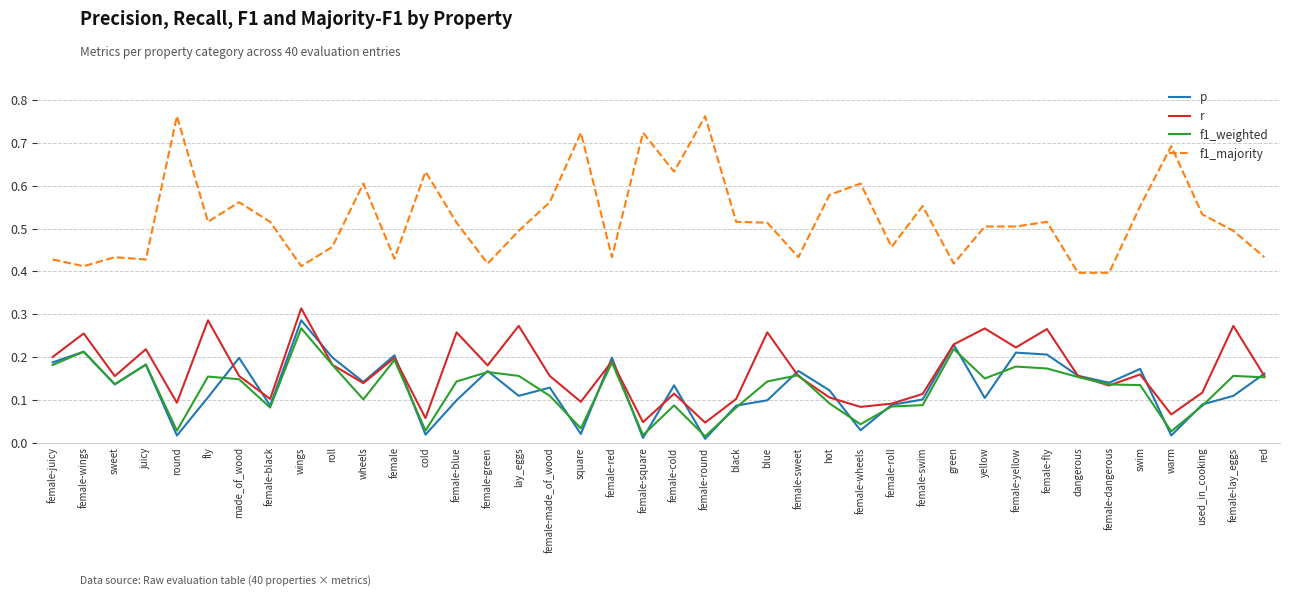

True or false: p has a value of 0.2 at female-fly.

True